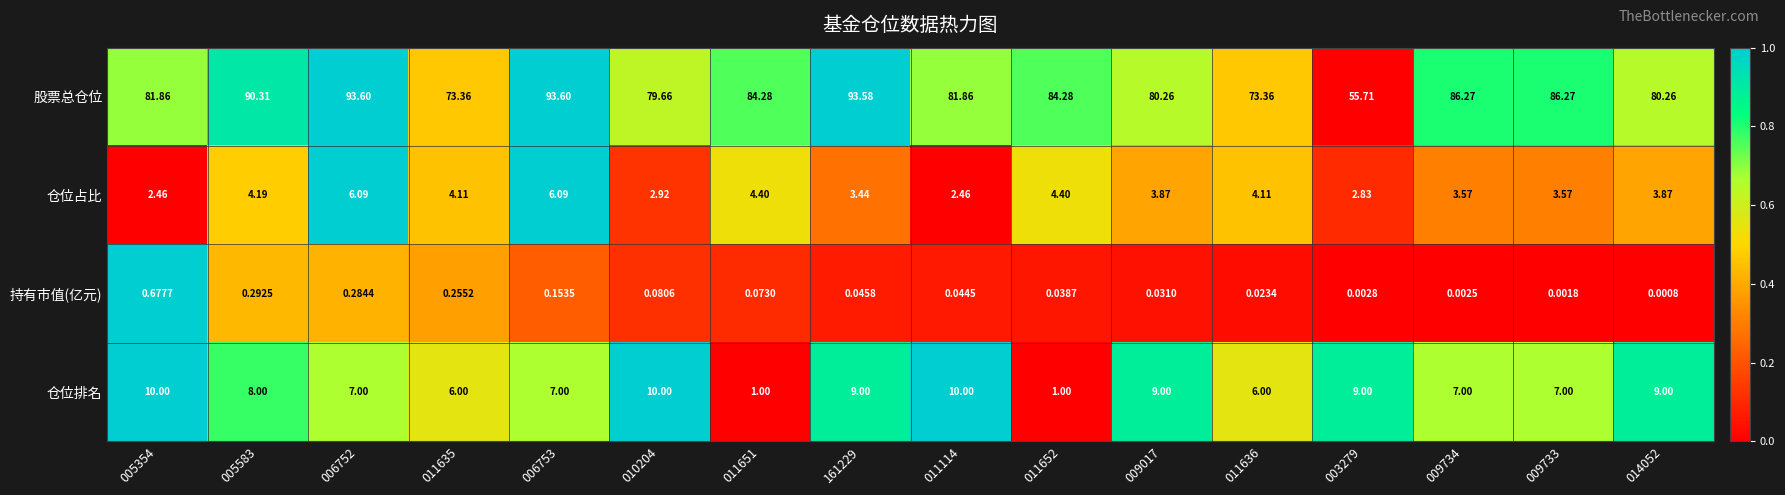

Which series has the largest total across all categories?

股票总仓位